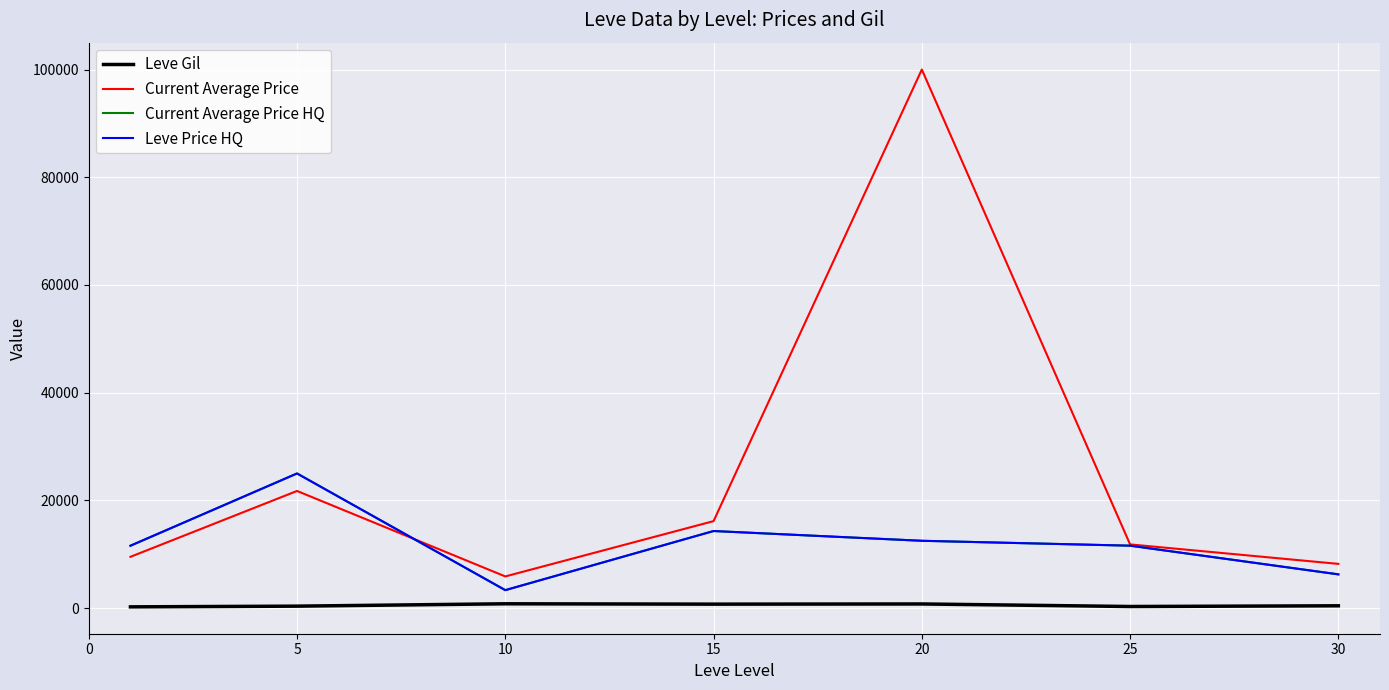

At how many categories does at least one series exceed 34200?

1